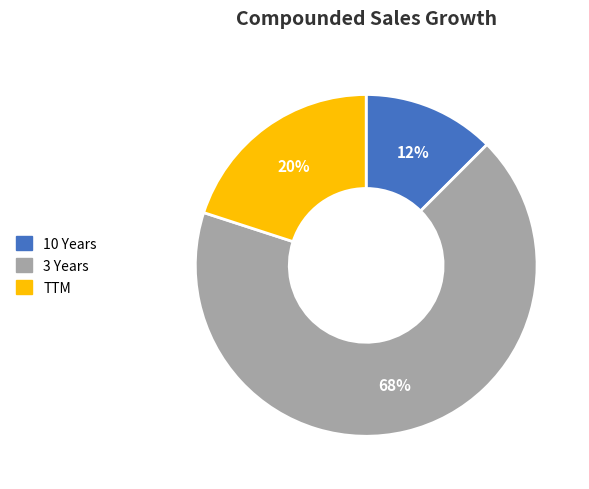

To the nearest percent, what is the average slice percentage?

33%